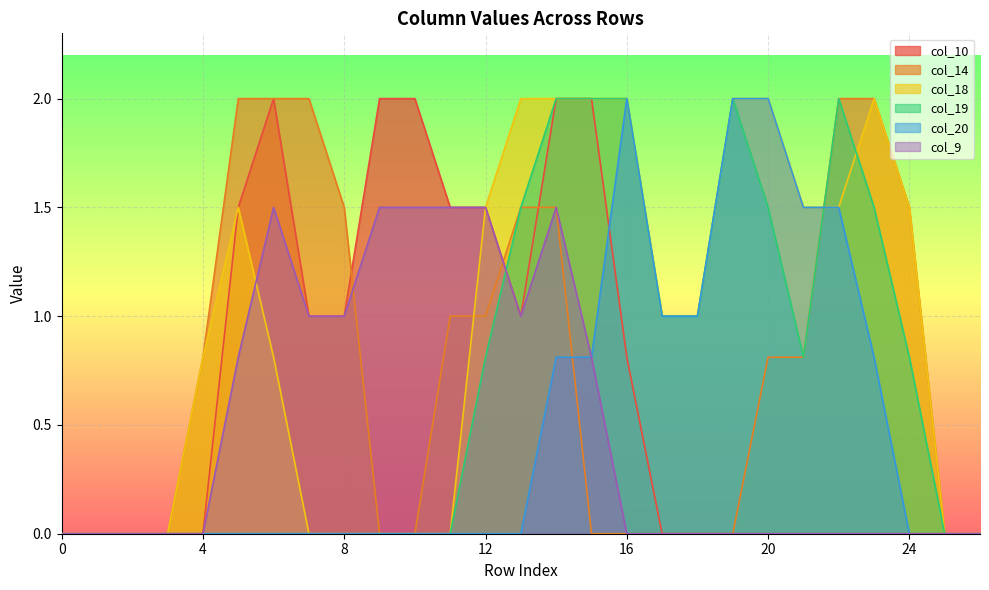

How many intersections are there between col_18 and col_9?

1